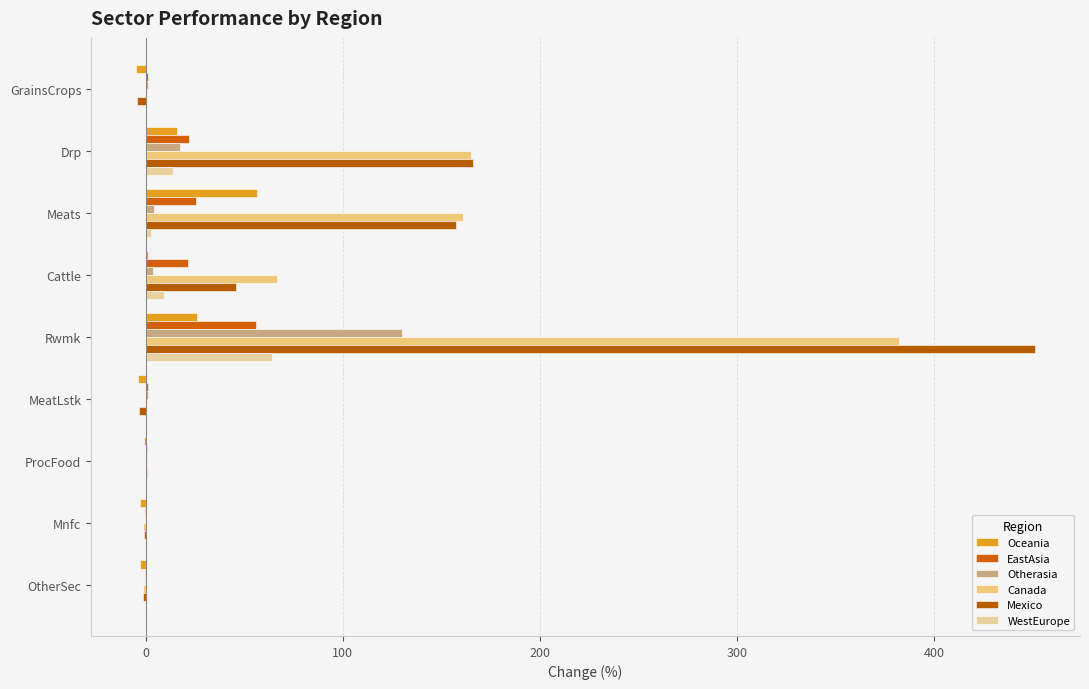

How many data points does each series have?

9